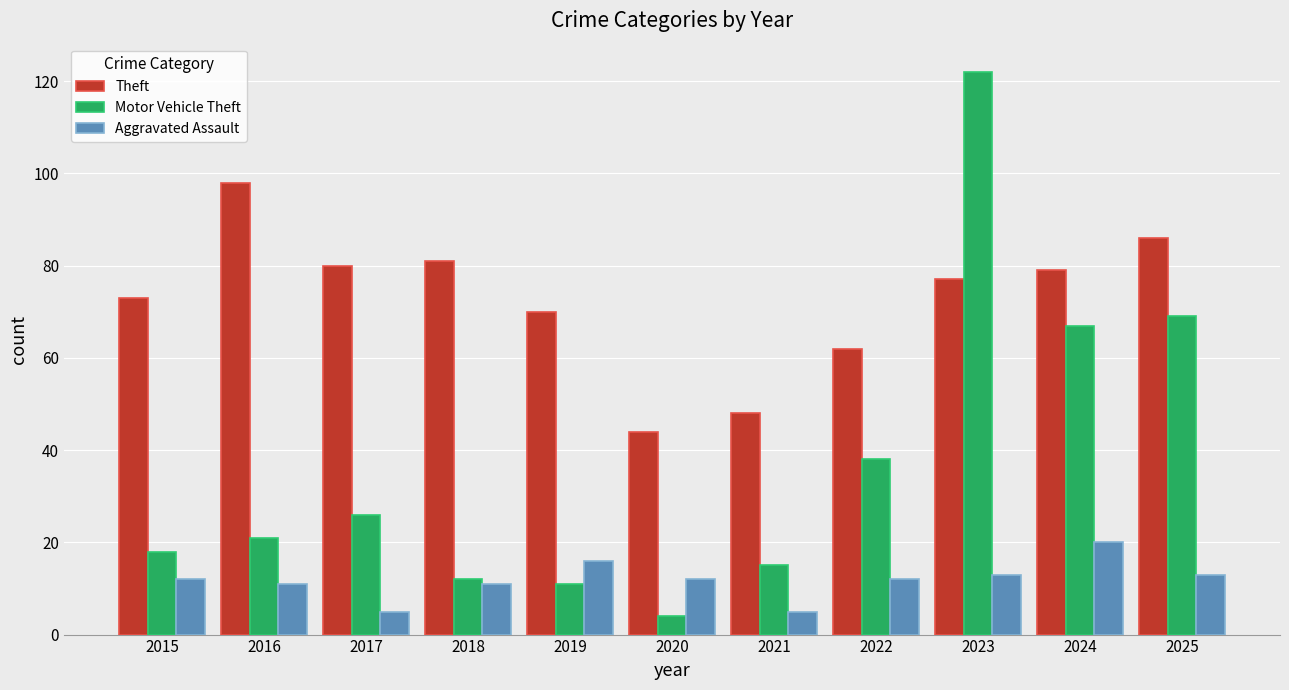

What is the value of the Motor Vehicle Theft bar at the 8th from the left?

38